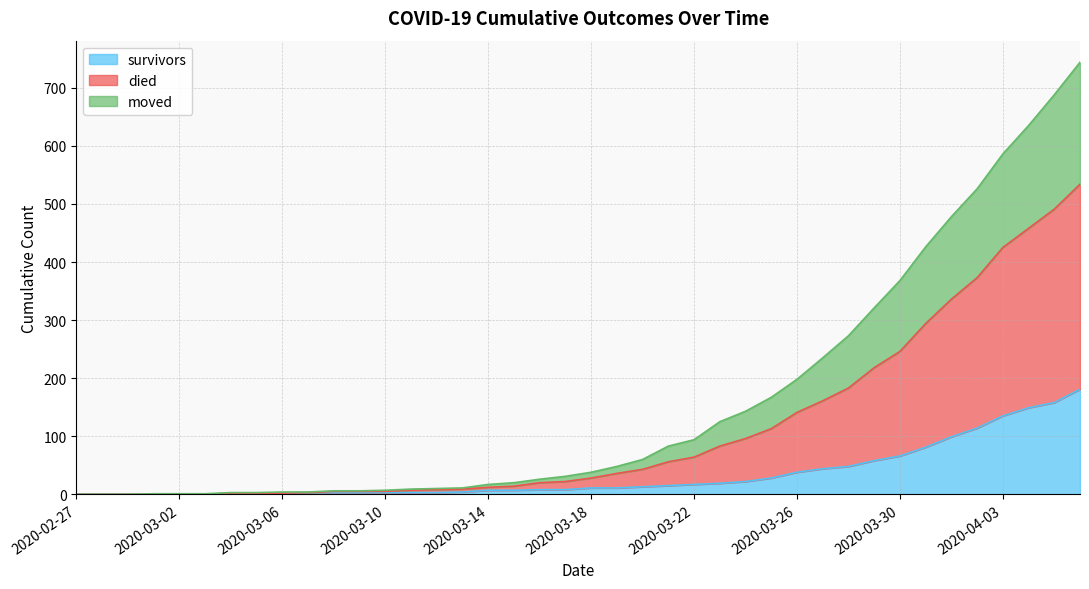

What is the value of the survivors point at the 25th from the left?

17